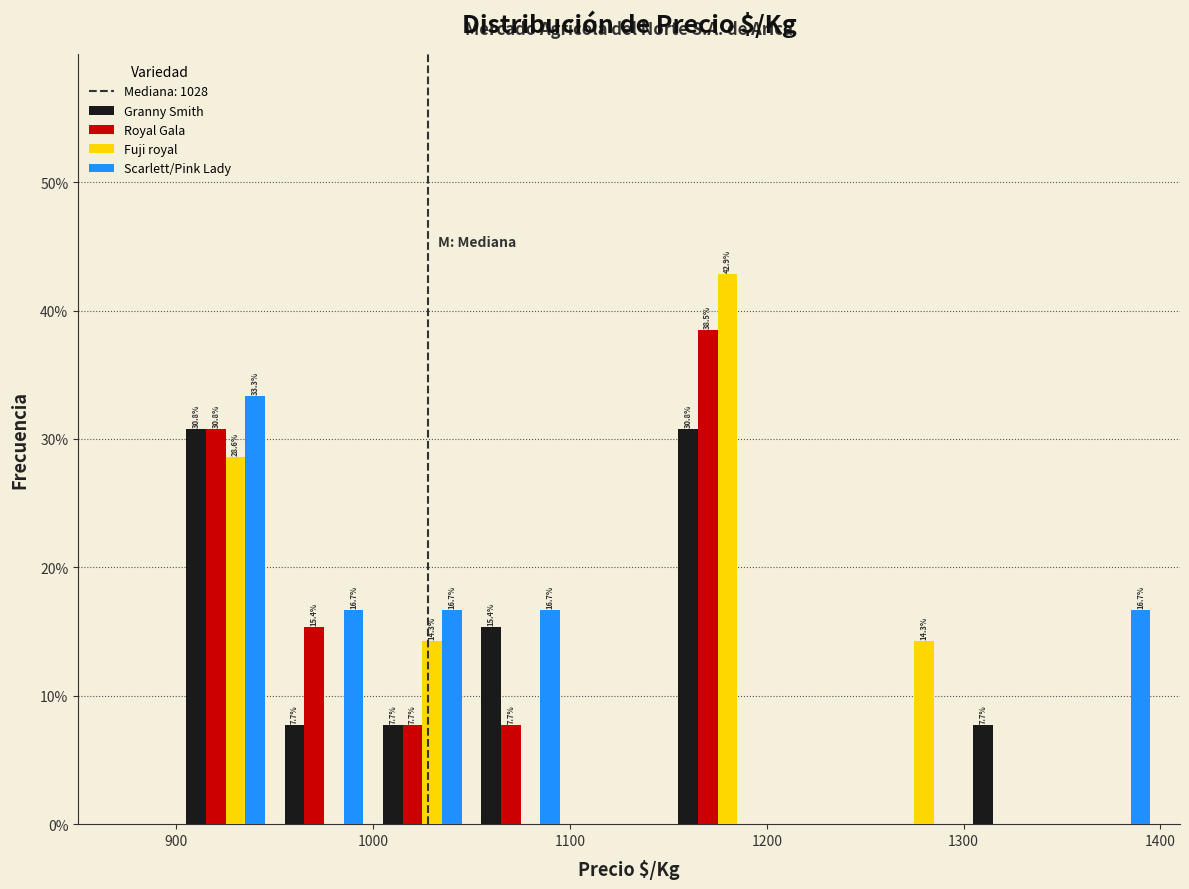

In the Scarlett/Pink Lady series, which range on the x-axis has the tallest bar?

900 to 950